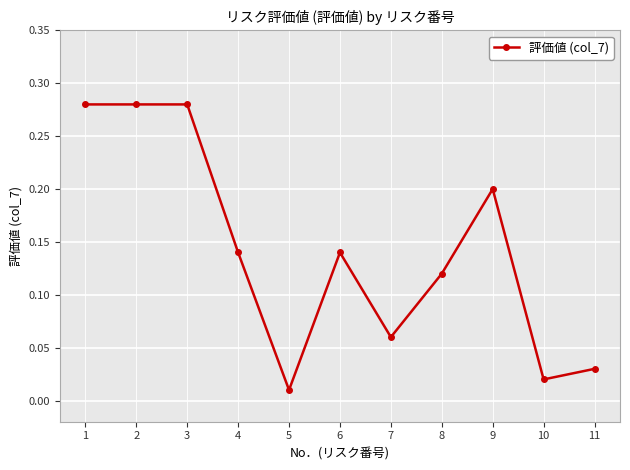

How many data points does each series have?

11